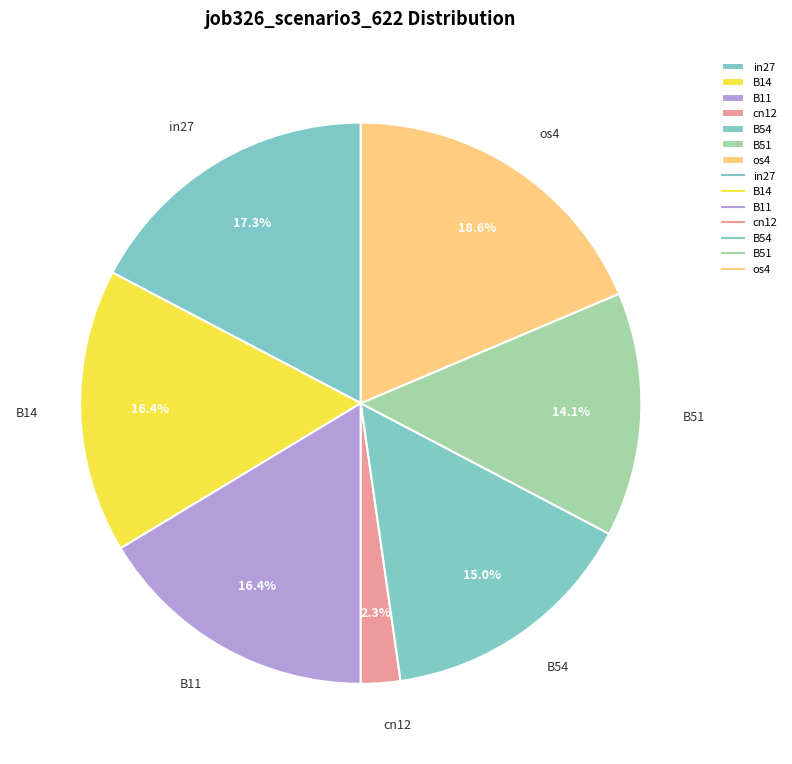

What is the largest slice in the pie chart?

os4